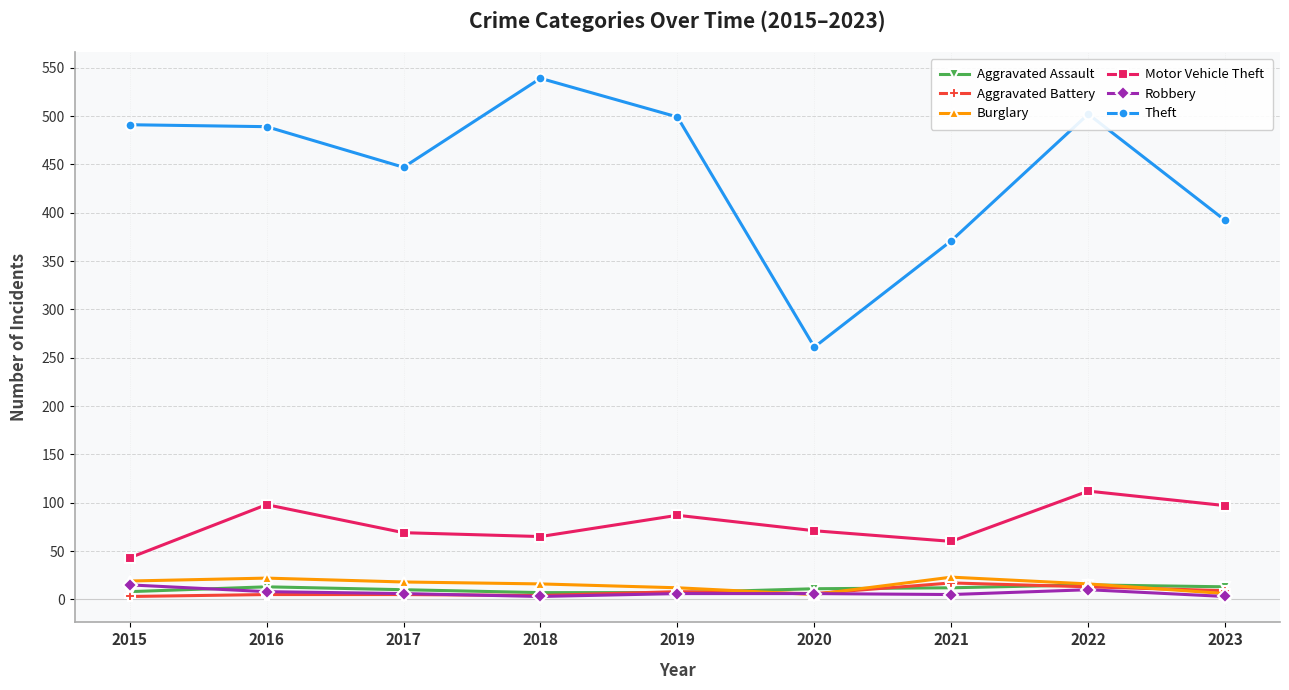

In Motor Vehicle Theft, how many points are lower than both neighbors (excluding endpoints)?

2